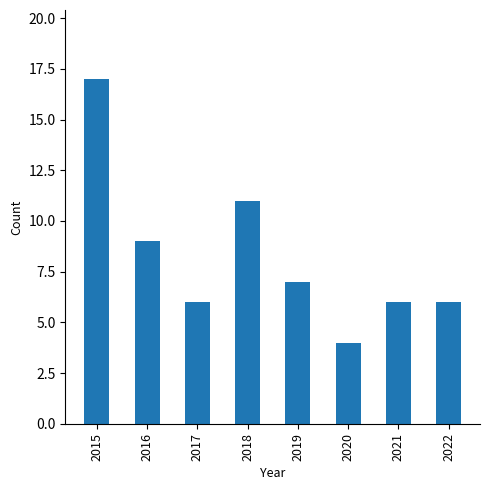

What is the maximum value shown in the chart?

17